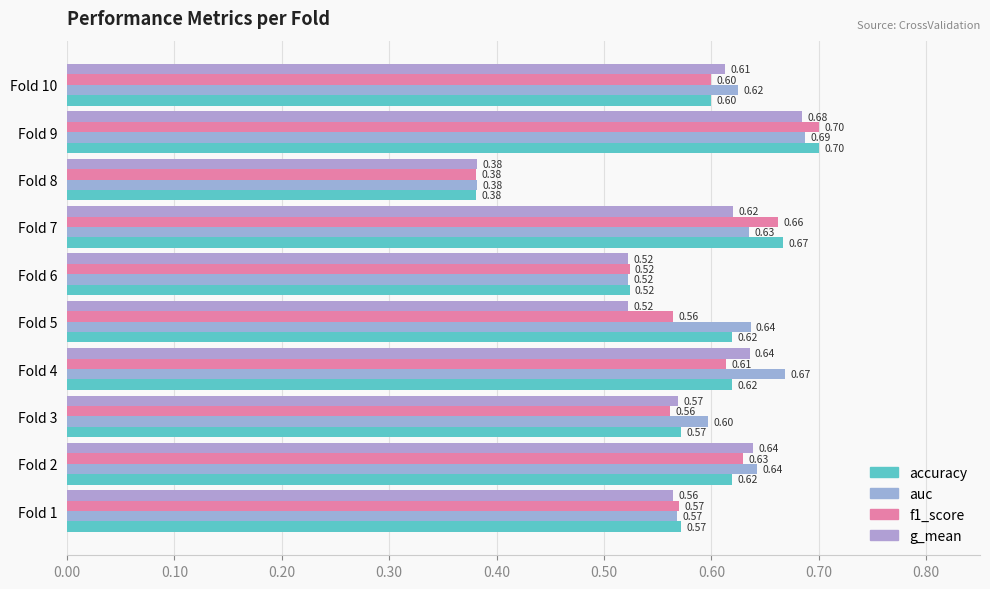

How many distinct data groups are displayed?

4